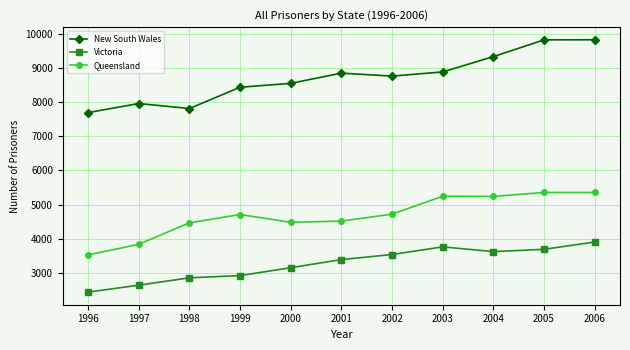

What is the smallest value displayed?

2440